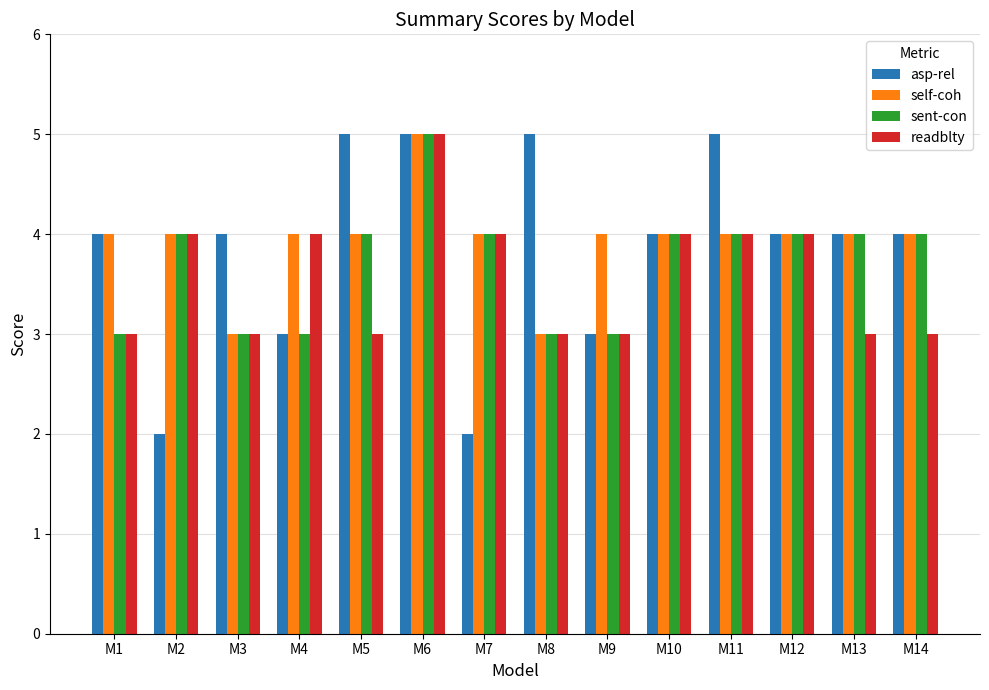

Reading left to right, what are all the values shown in this chart?

asp-rel: 4	2	4	3	5	5	2	5	3	4	5	4	4	4
self-coh: 4	4	3	4	4	5	4	3	4	4	4	4	4	4
sent-con: 3	4	3	3	4	5	4	3	3	4	4	4	4	4
readblty: 3	4	3	4	3	5	4	3	3	4	4	4	3	3